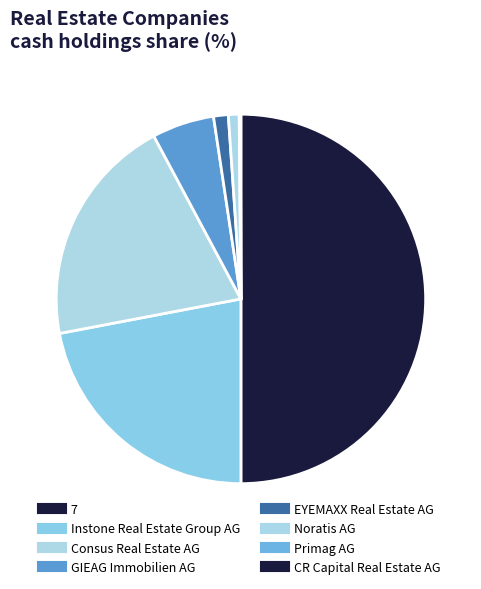

Is there a majority slice in this chart?

No